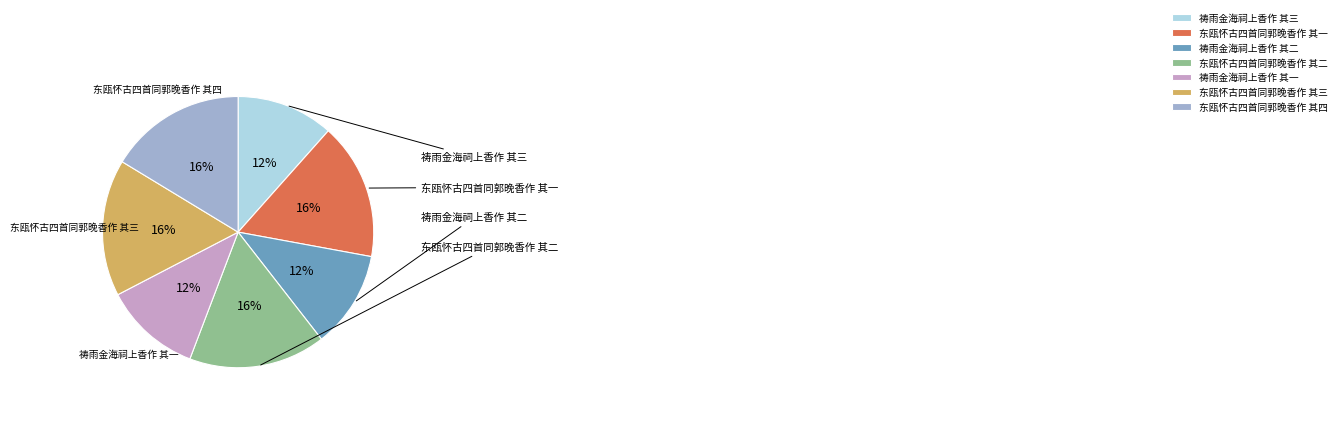

Approximately how many times larger is the value at 祷雨金海祠上香作 其三 compared to 祷雨金海祠上香作 其一?

1.0